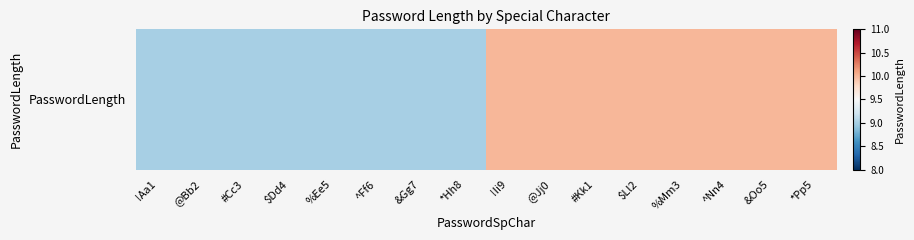

Reading left to right, extract all data points from this chart.

!Aa1=9	@Bb2=9	#Cc3=9	$Dd4=9	%Ee5=9	^Ff6=9	&Gg7=9	*Hh8=9	!Ii9=10	@Jj0=10	#Kk1=10	$Ll2=10	%Mm3=10	^Nn4=10	&Oo5=10	*Pp5=10